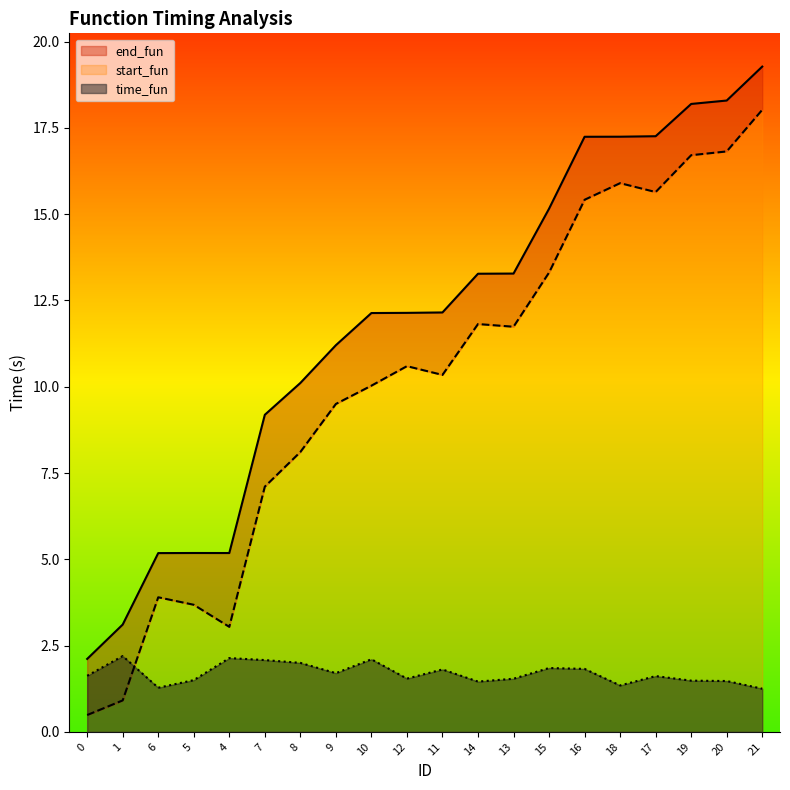

At 15, list the series in order from largest to smallest.

end_fun, start_fun, time_fun